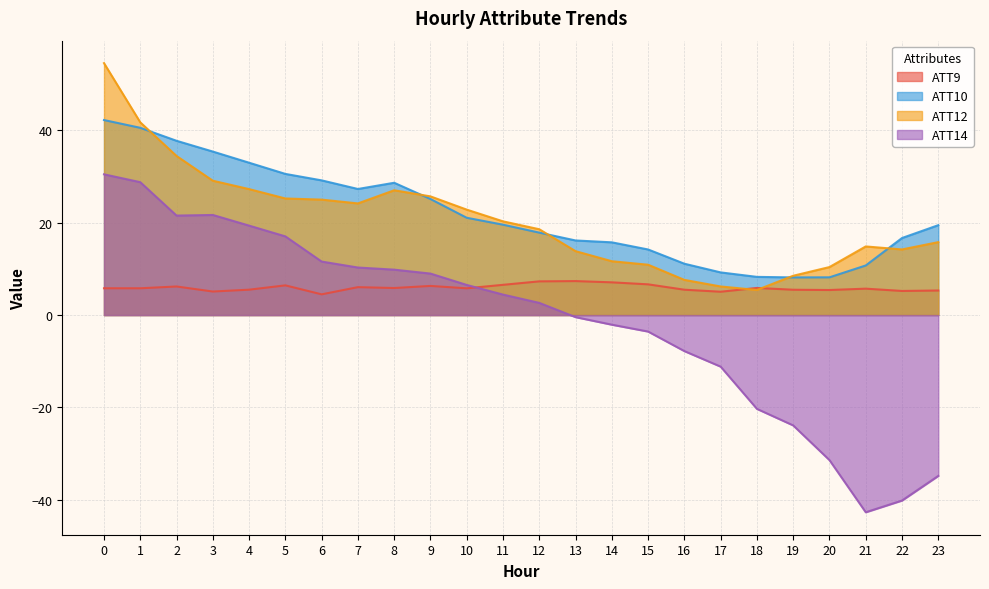

How many times do ATT10 and ATT12 cross each other?

5